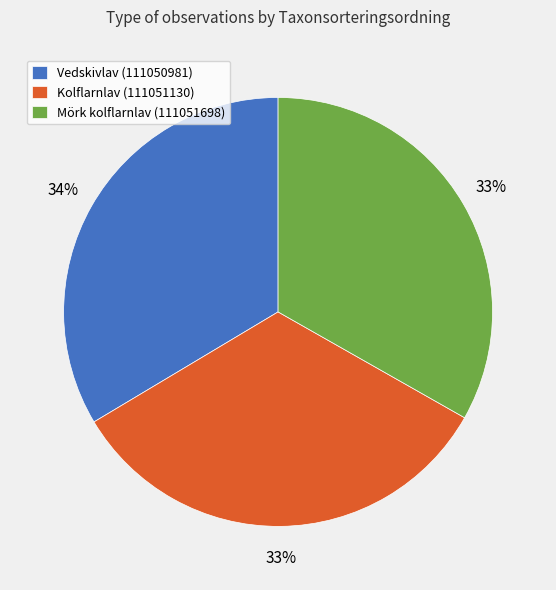

Do Vedskivlav (111050981) and Kolflarnlav (111051130) together represent more than half of the pie?

Yes